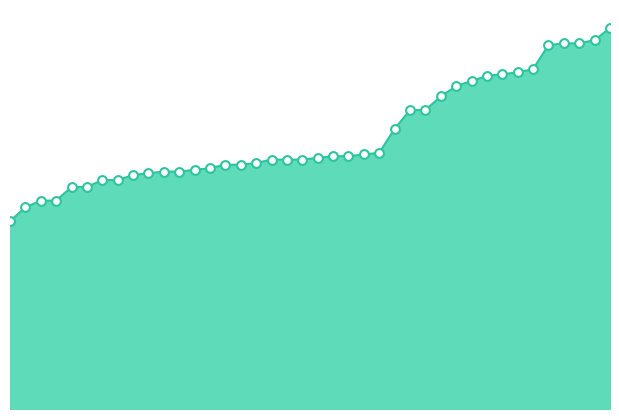

Is this an area chart (filled region under the line)?

Yes